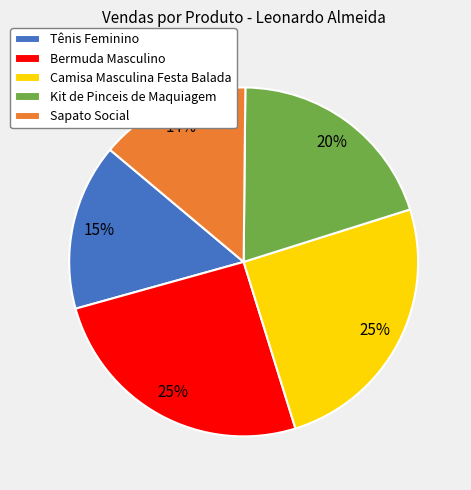

Which category has the smallest portion of the pie?

Sapato Social